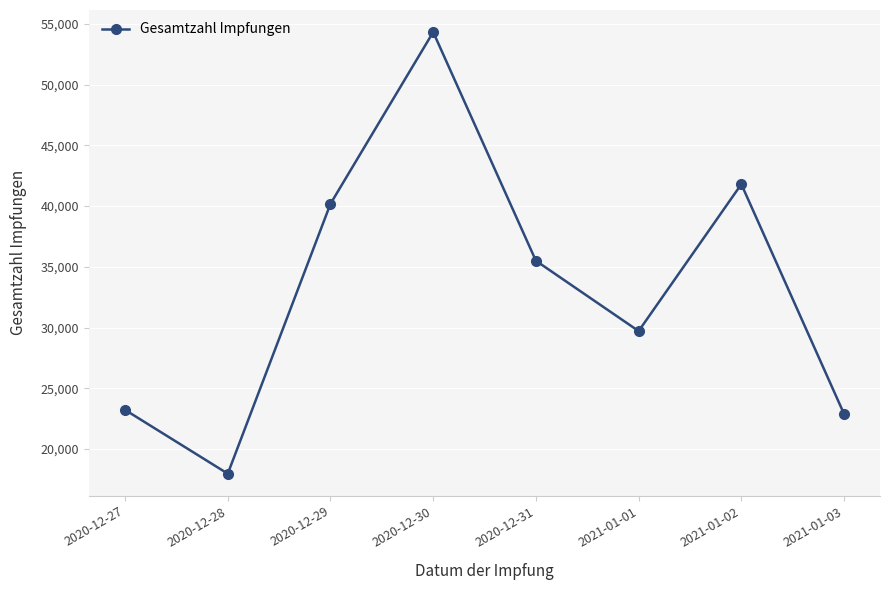

Does the chart display data point markers on the line(s)?

Yes